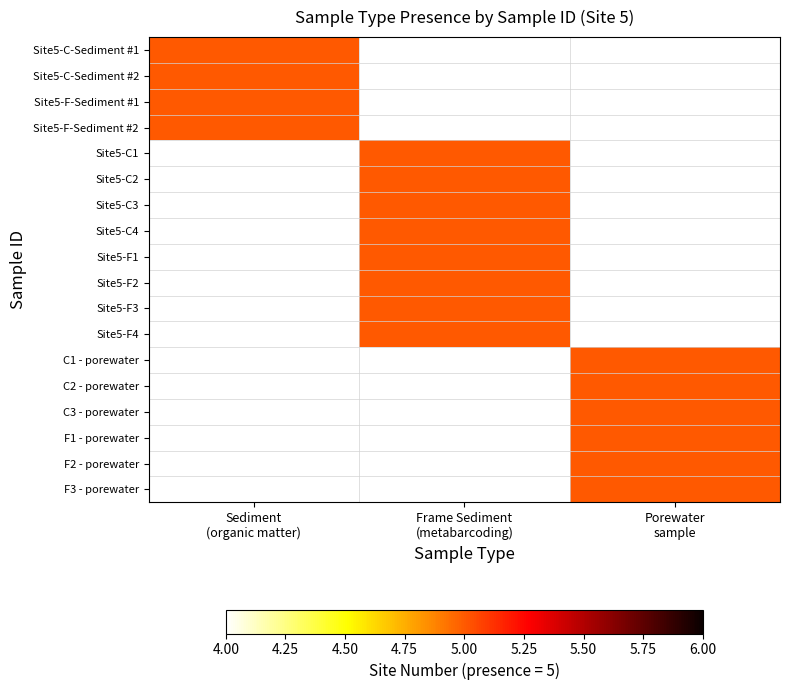

Where is frame sediment sample - metabarcoding nearest to the value 2?

Site5-C-Sediment #1